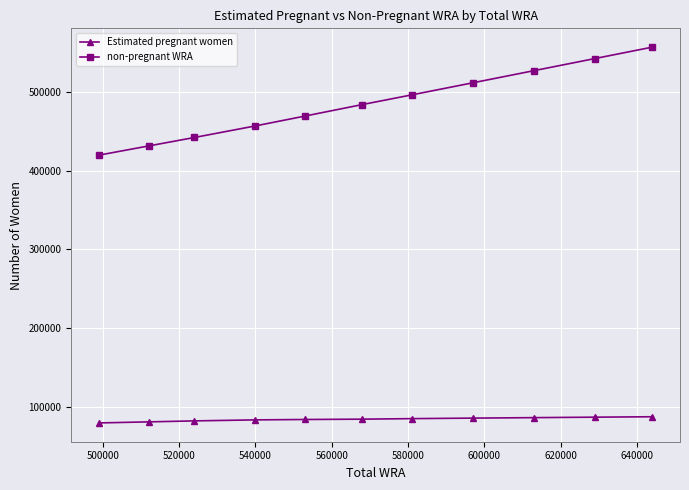

Which series has the widest spread of values?

non-pregnant WRA